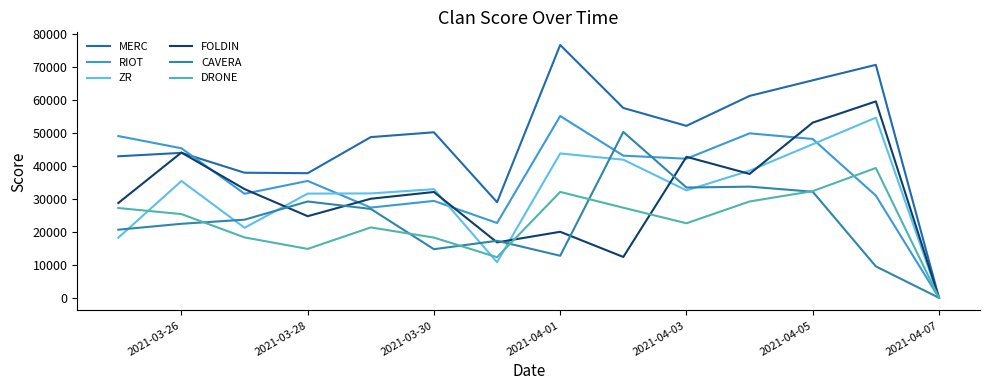

Is this an area chart (filled region under the line)?

No